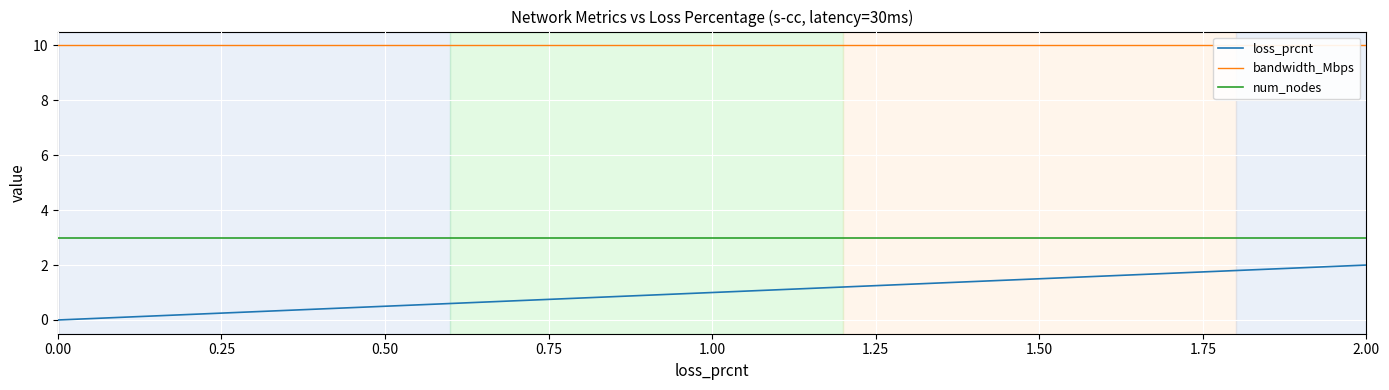

The value of loss_prcnt at 1.00 is 1.0. True or false?

True